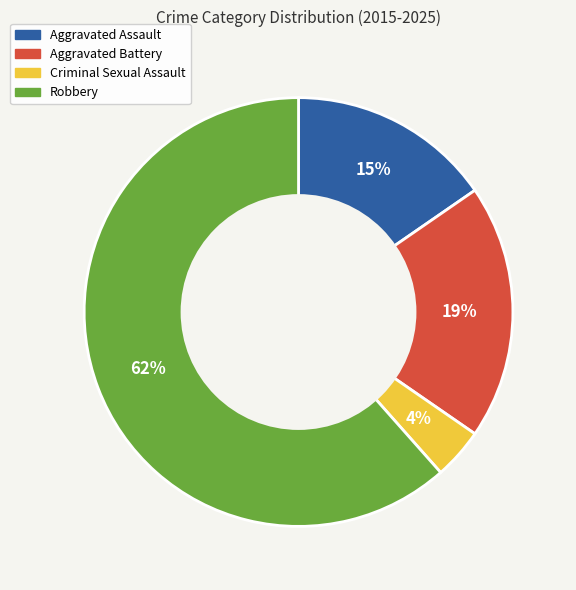

Do Aggravated Assault and Robbery together represent more than half of the pie?

Yes